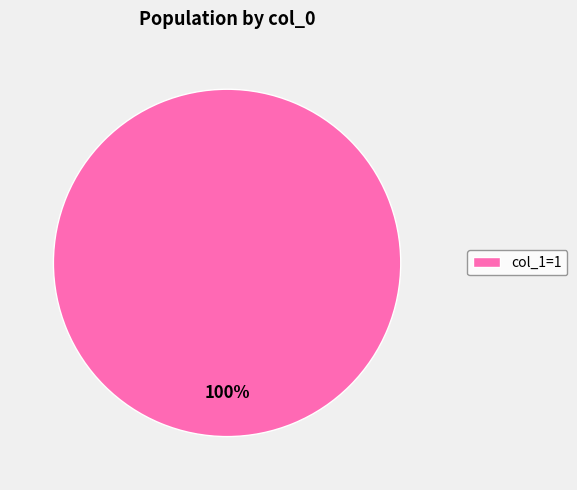

The col_1=1 slice represents 100% of the pie. True or false?

True